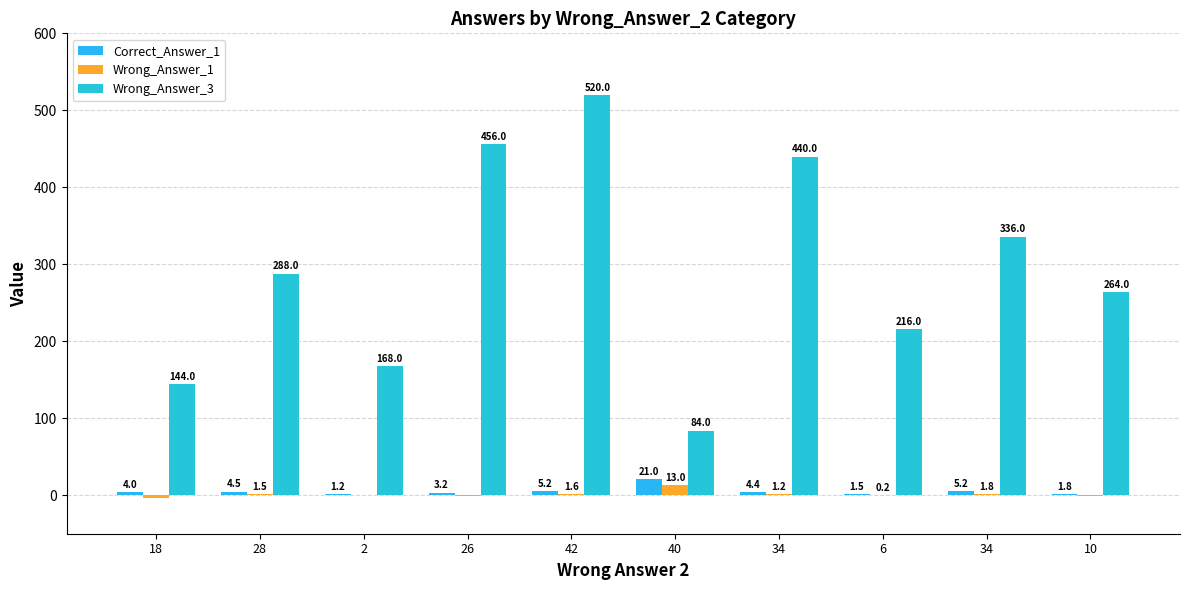

What is the total value across all series at 42?

526.8